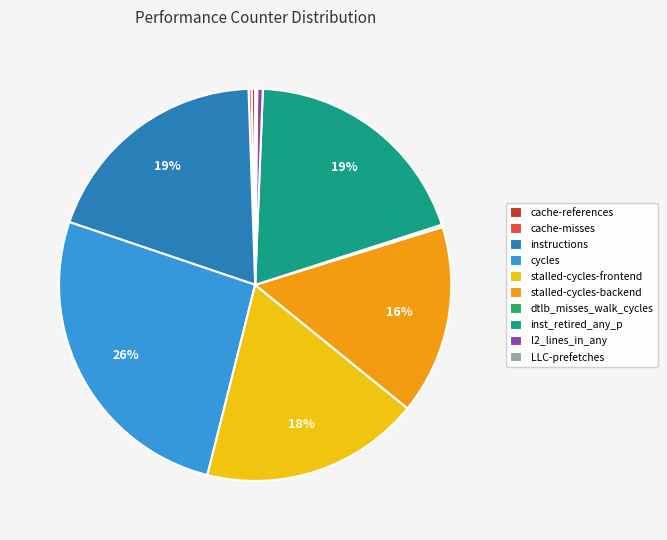

True or false: instructions accounts for 28% of the total.

False